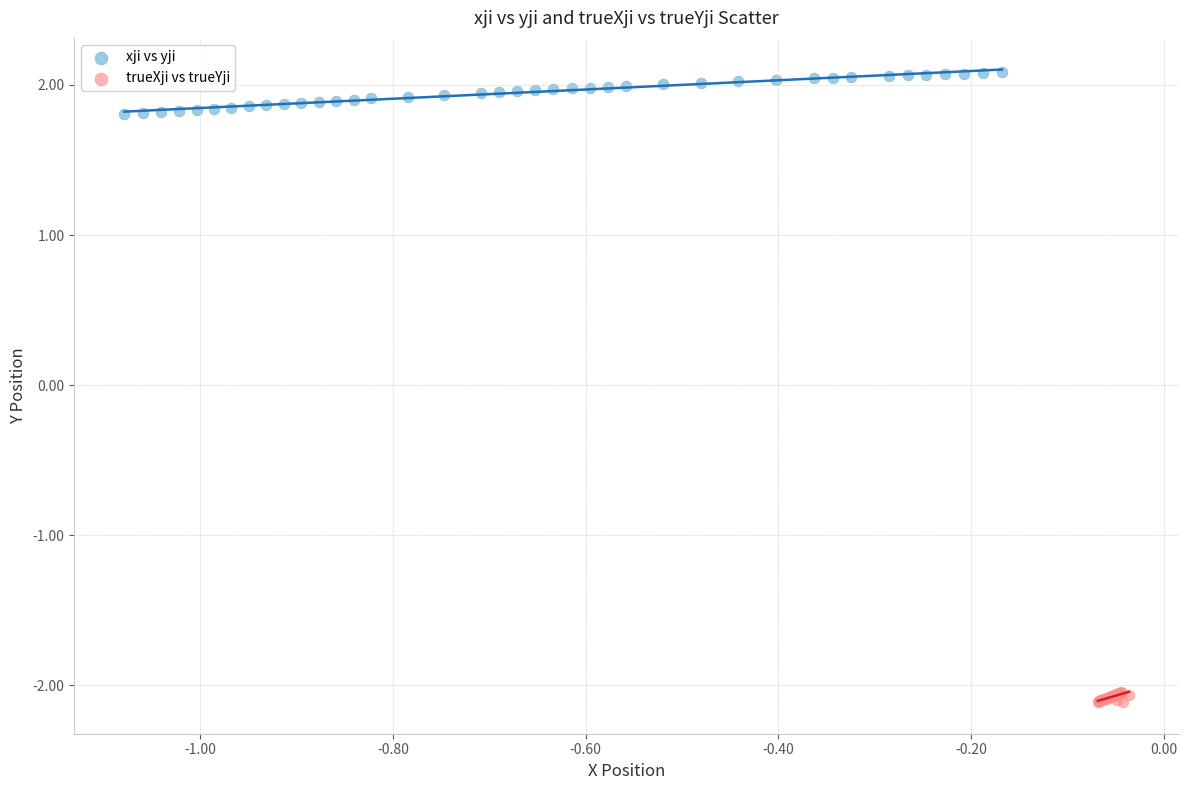

Which series contains the highest Y value?

xji vs yji